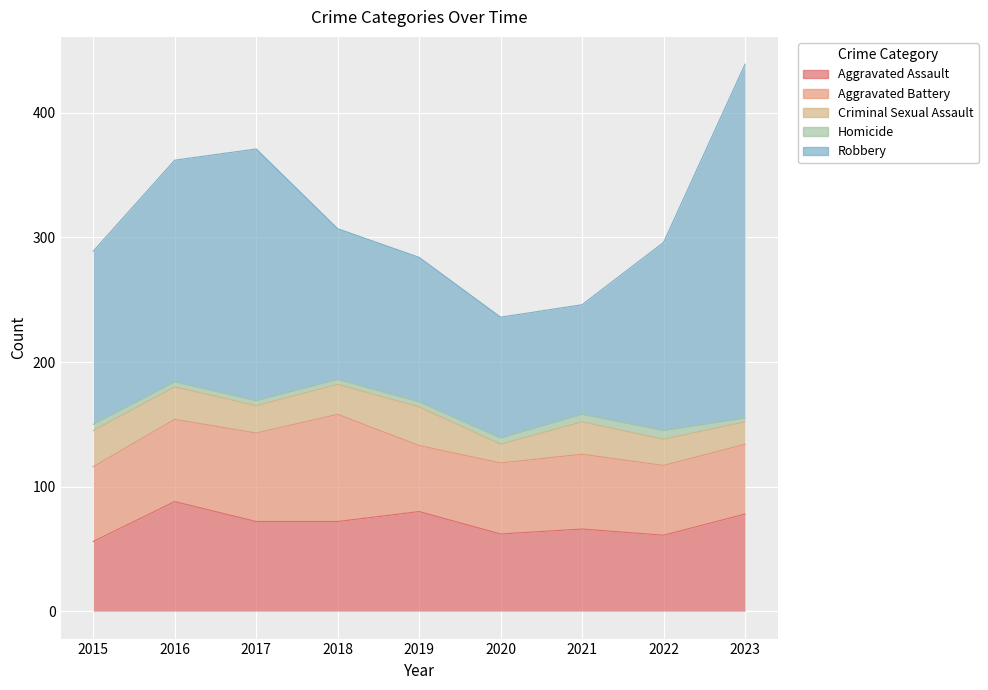

At how many categories does at least one series exceed 28?

9